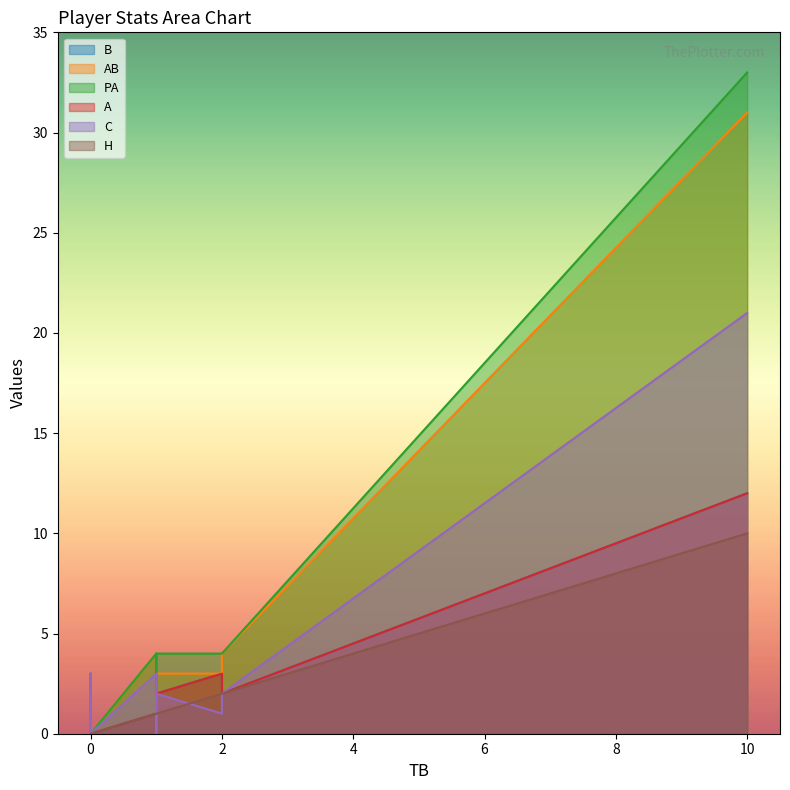

Where is B nearest to the value 6?

2